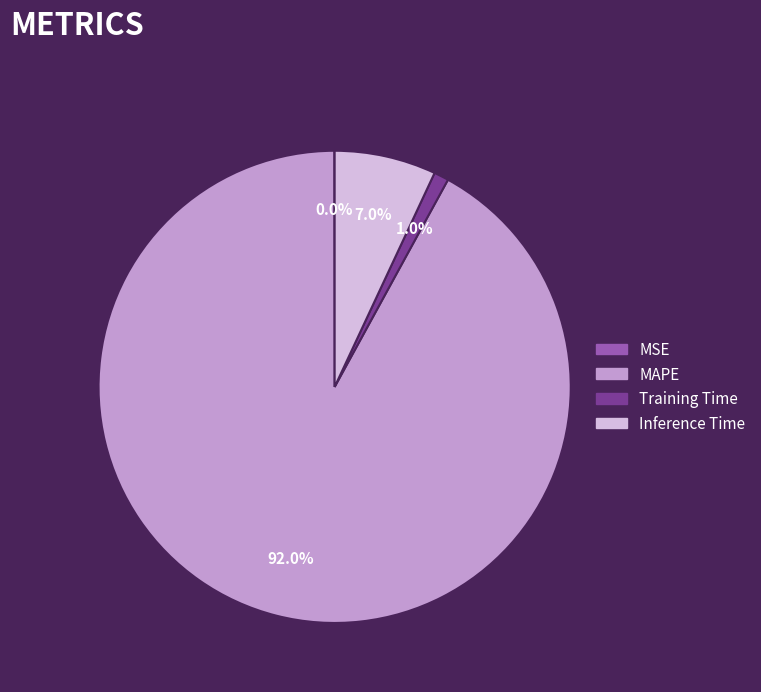

What is the largest slice in the pie chart?

MAPE